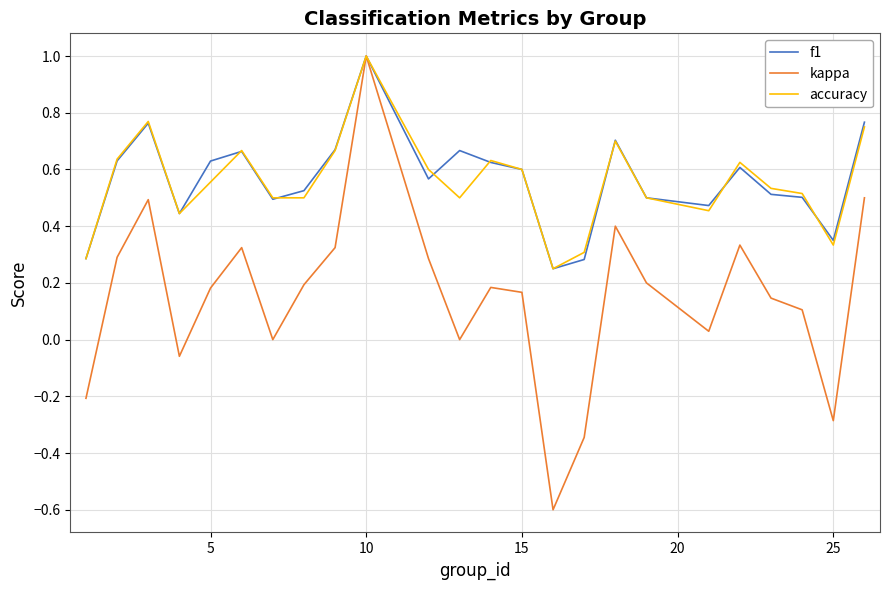

Which series has the largest range (max minus min)?

kappa